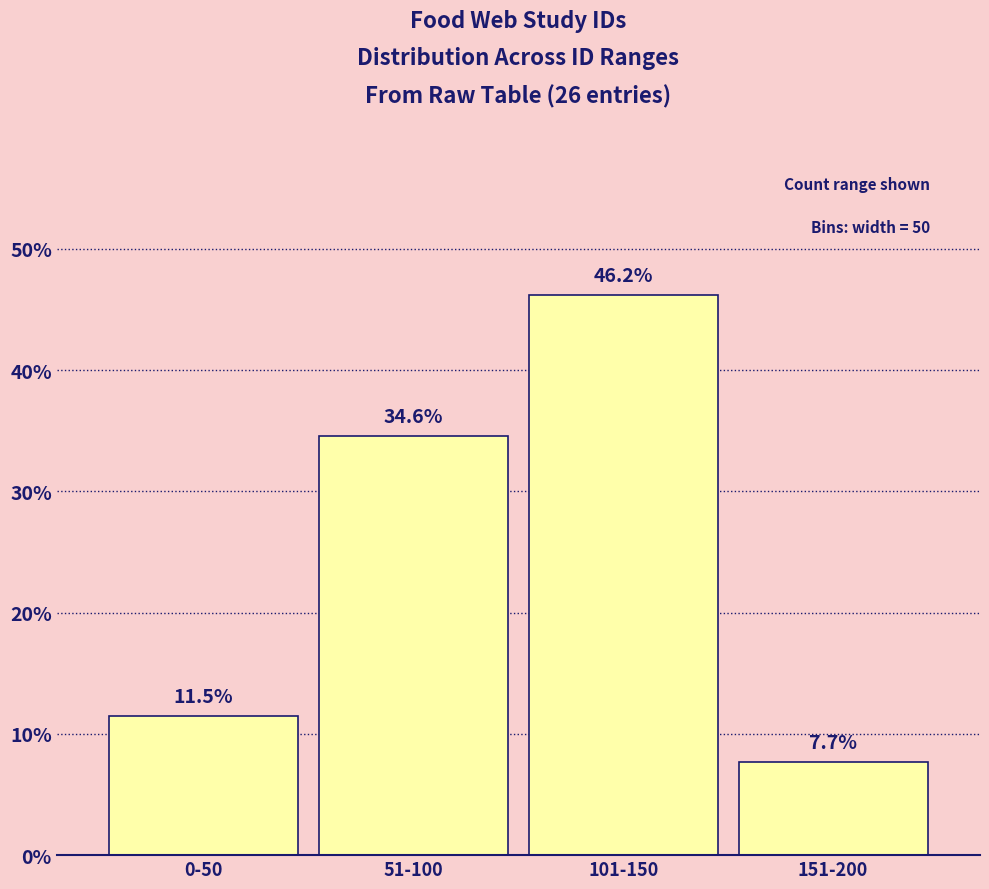

Reading right to left, list all the values displayed in this chart.

7.7	46.2	34.6	11.5